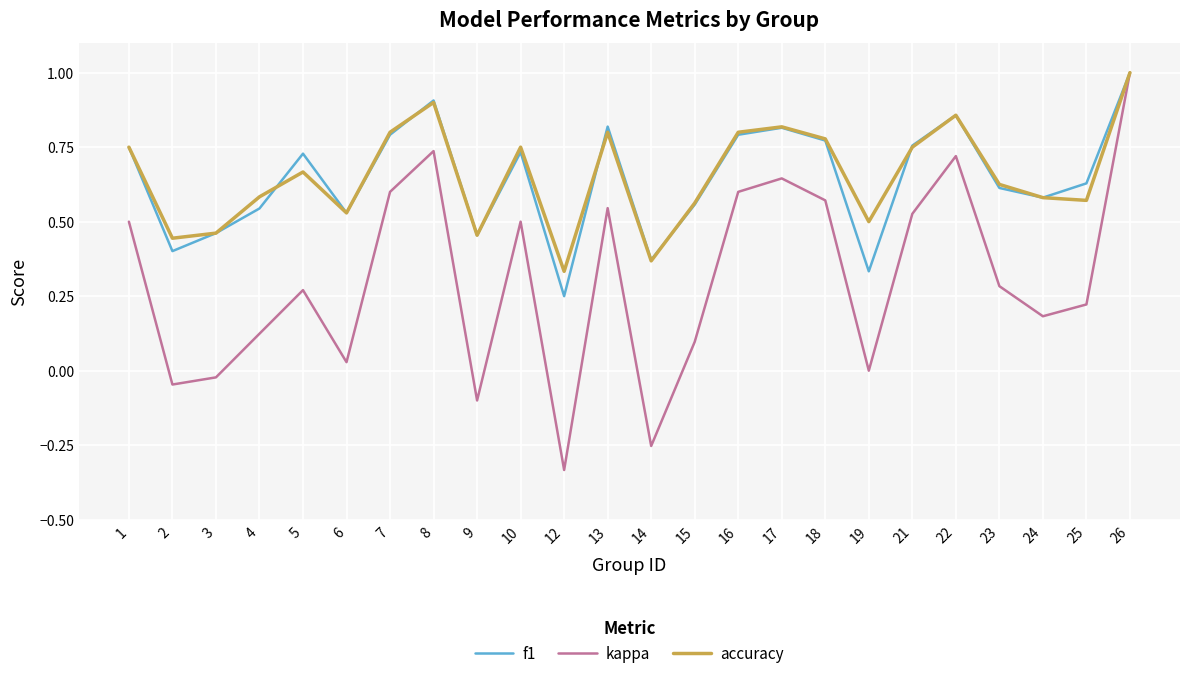

What is the maximum value for kappa?

1.0